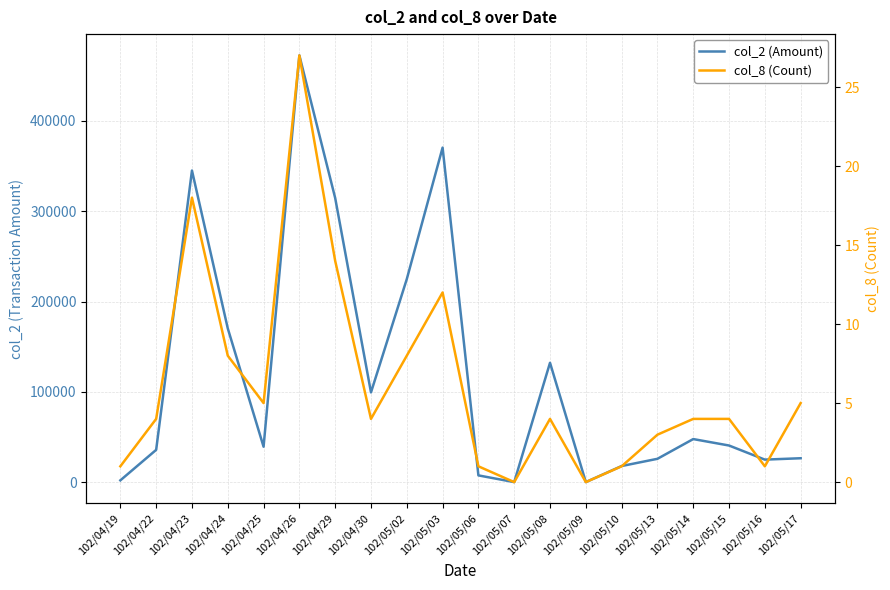

What is the value of the col_2 (Amount) point at the 1st from the left?

1960